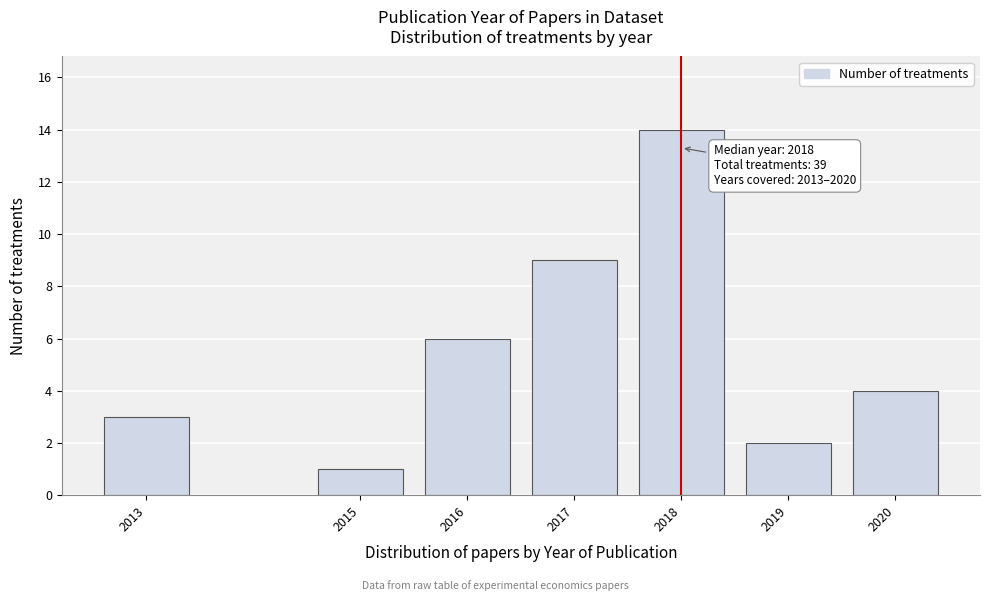

Reading right to left, what are all the values shown in this chart?

4	2	14	9	6	1	3